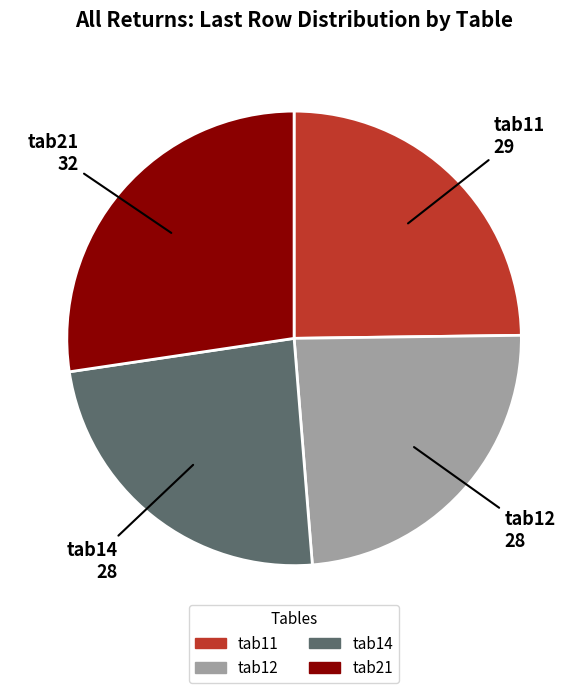

Which slice is the largest?

tab21